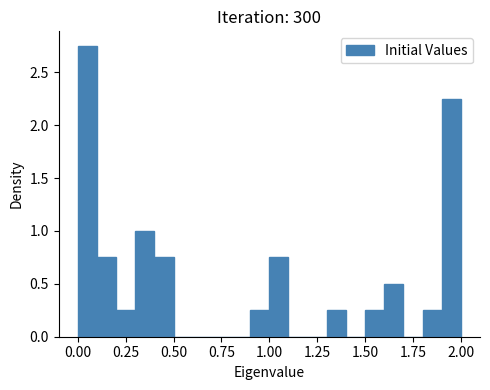

Read against the x-axis, roughly where is the centre of the tallest bar?

0.05